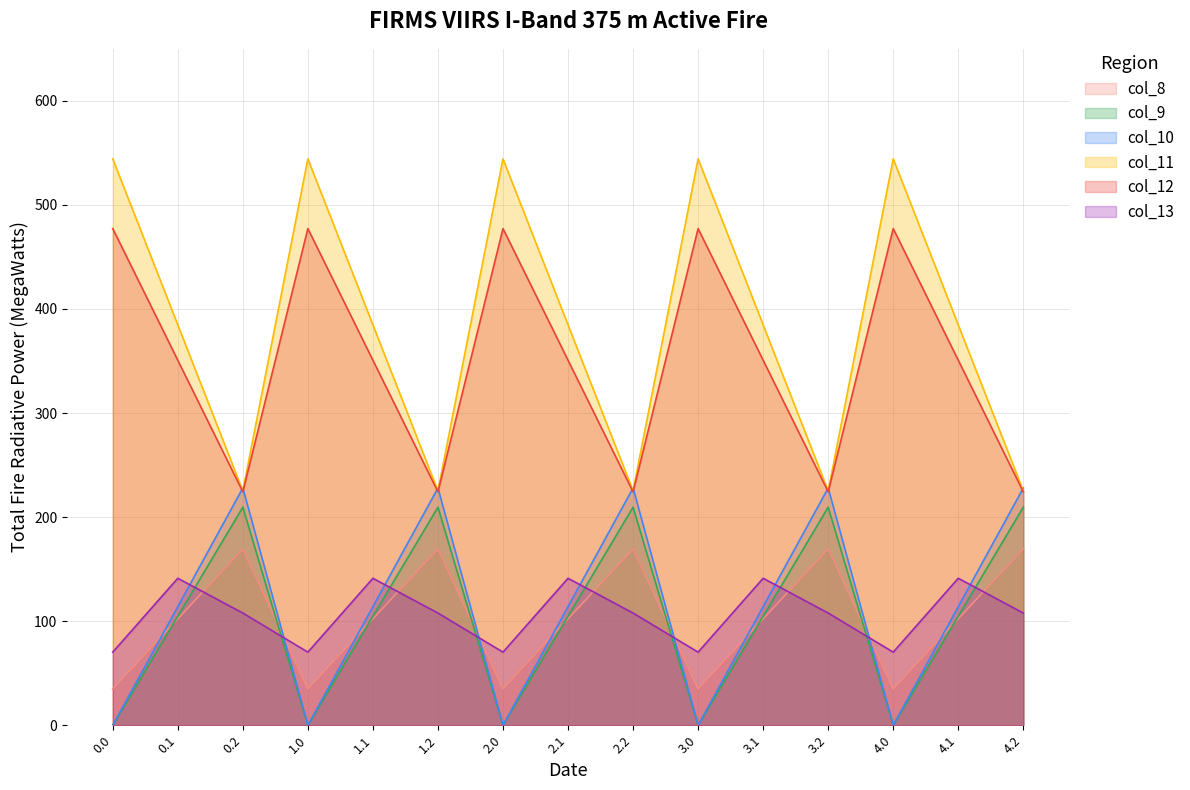

Where is the first local minimum for col_13?

1.0